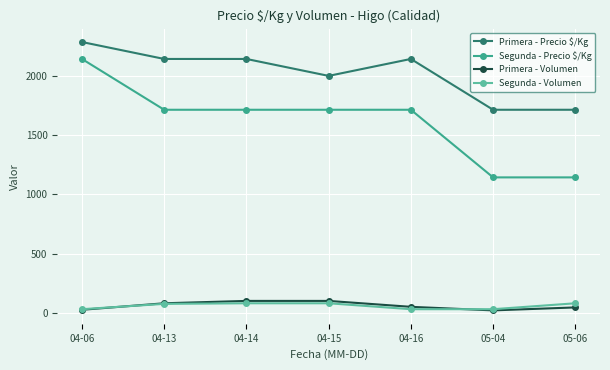

What is the difference between the second highest and minimum values in the Primera - Volumen series?

80